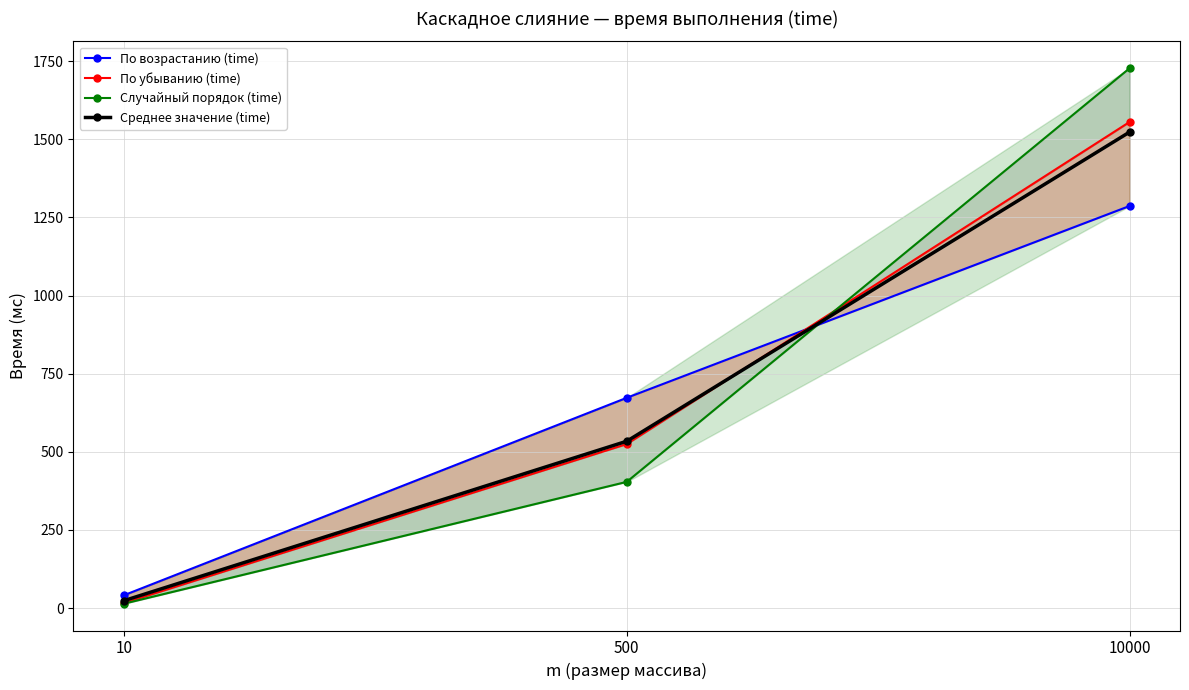

Reading left to right, transcribe all the data shown in this chart.

По возрастанию (time): 10=41.0	500=673.0	10000=1287.0
По убыванию (time): 10=16.0	500=525.0	10000=1556.0
Случайный порядок (time): 10=14.0	500=404.0	10000=1728.0
Среднее значение (time): 10=23.7	500=534.0	10000=1523.7